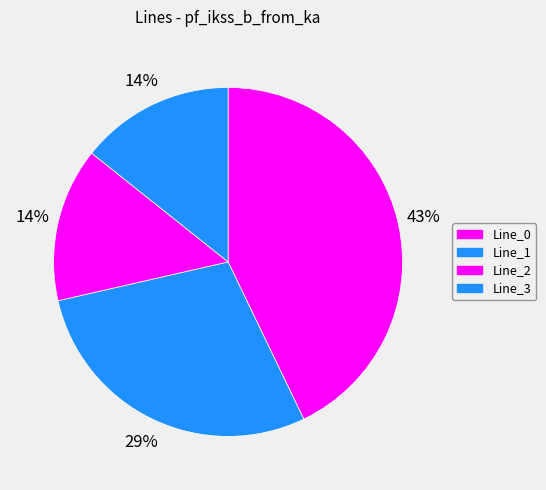

To the nearest percent, what is the difference between the largest and smallest slice percentages?

29%